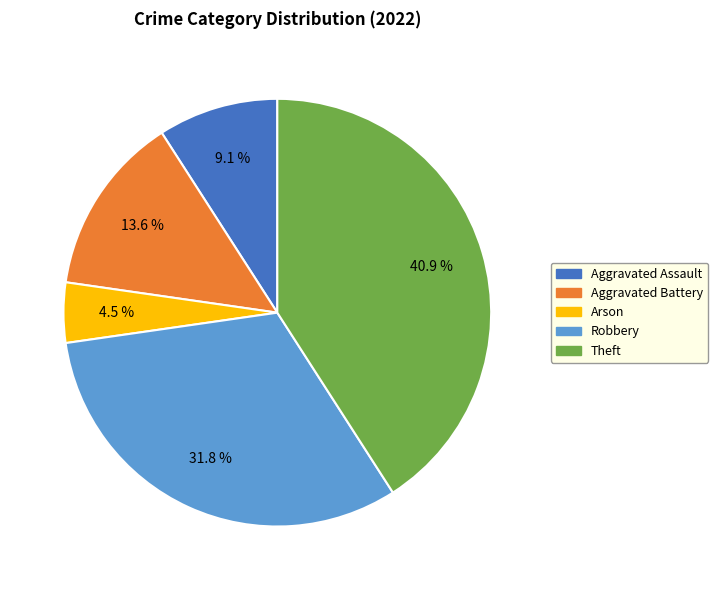

Combined, do Aggravated Battery and Robbery account for over 50%?

No